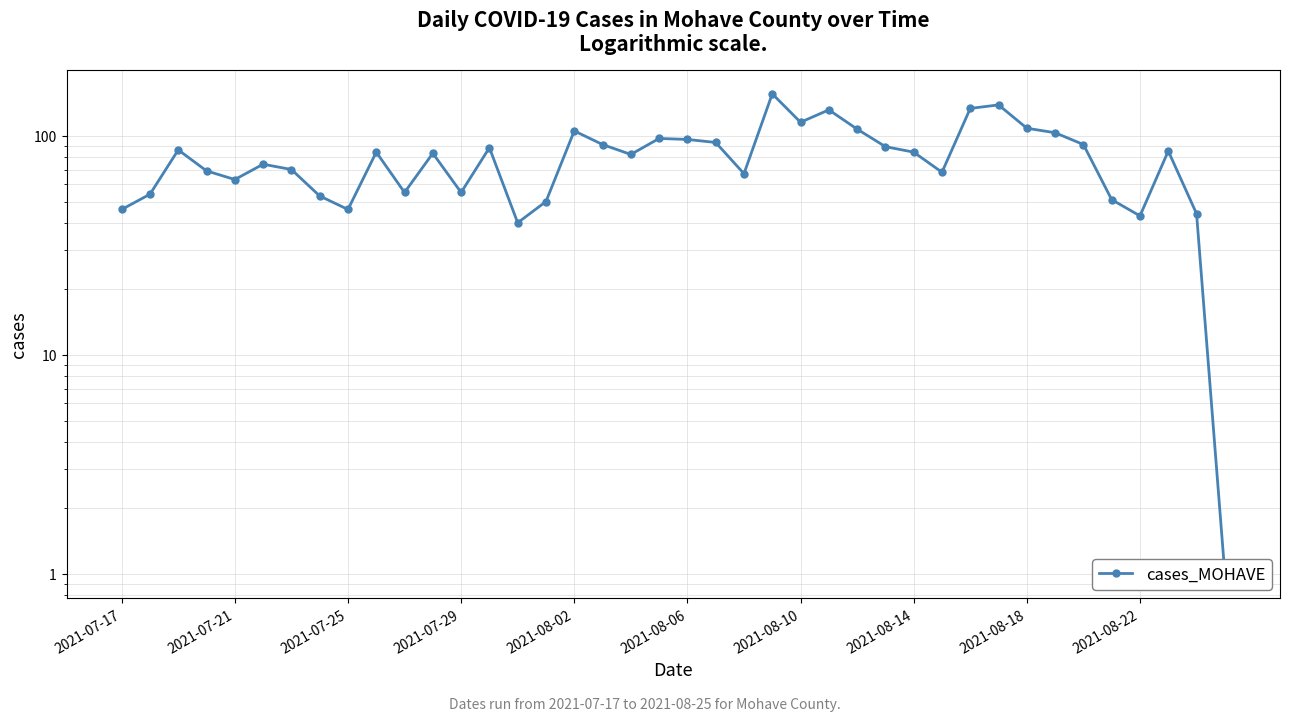

What is the difference between the maximum and minimum values?

154